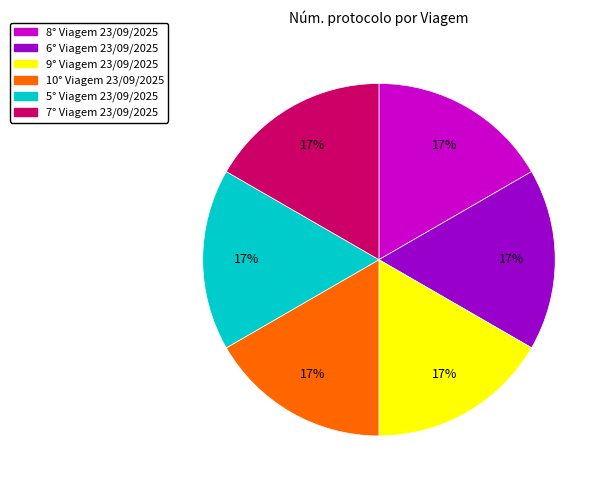

How many segments does this pie chart have?

6